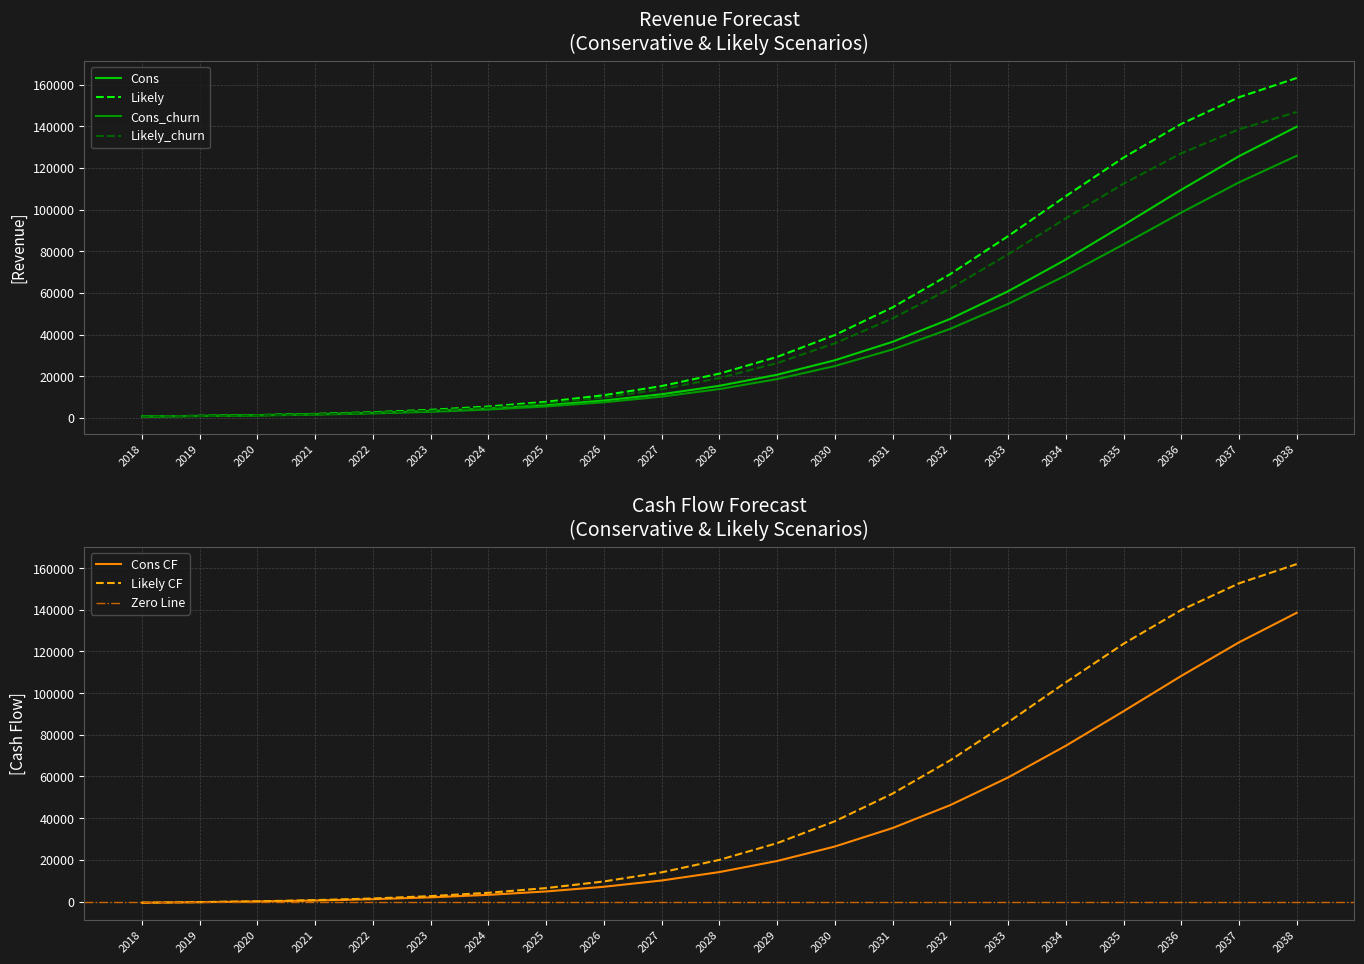

What is the maximum value for Cons?

139852.8